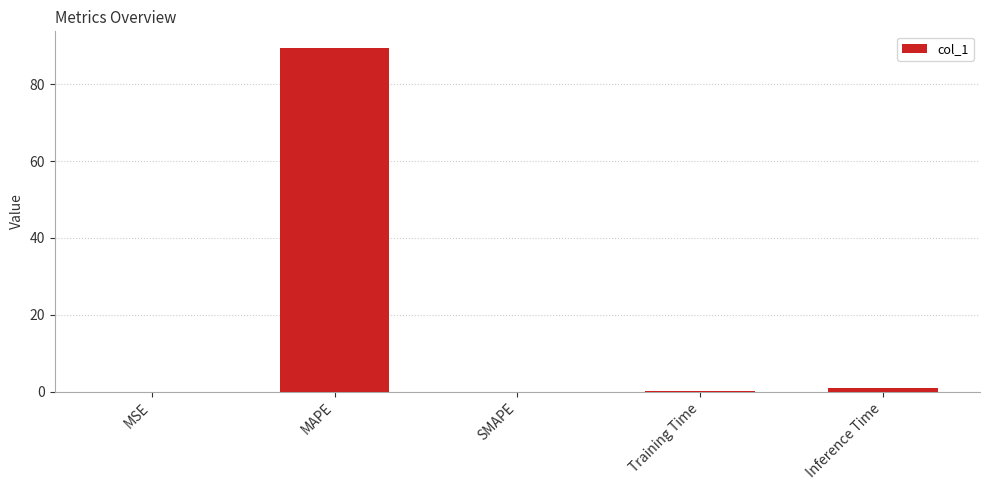

The value at SMAPE is 0.0. True or false?

True